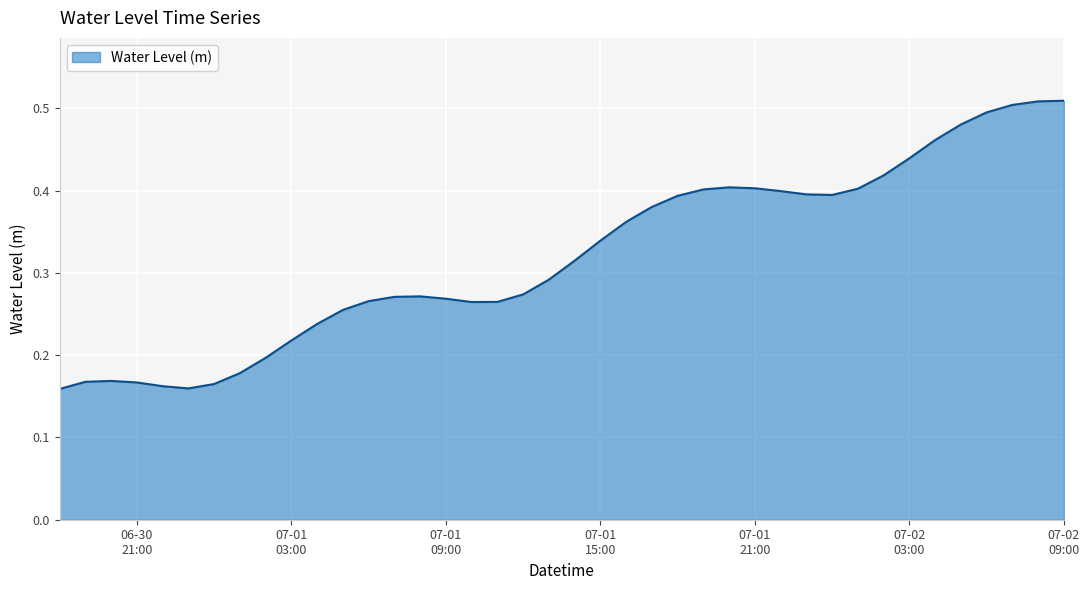

What is the difference between the maximum and second lowest values?

0.3